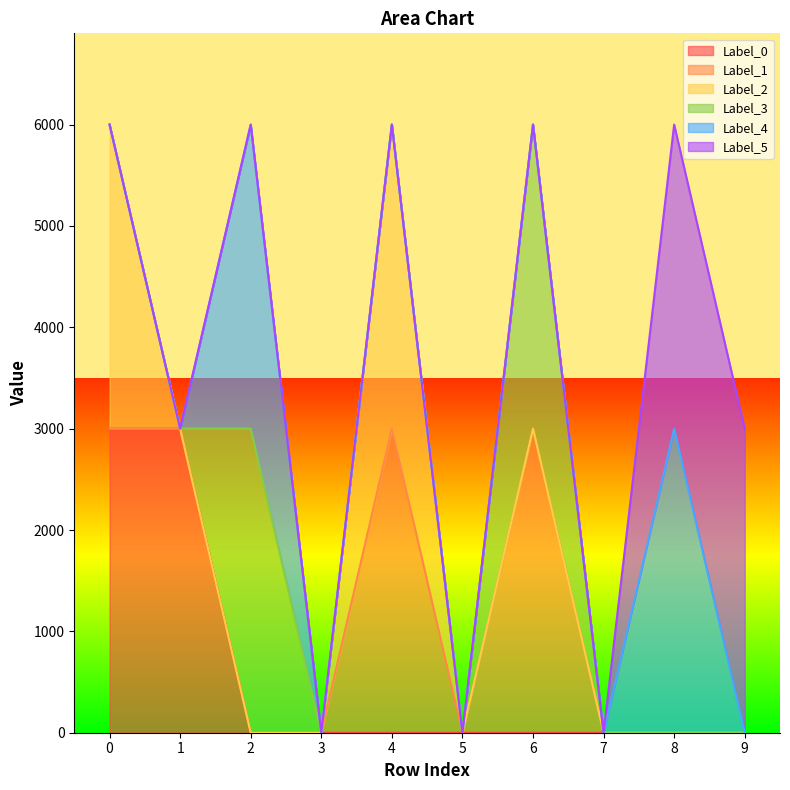

Is it true that Label_2 equals 0 at 9?

True